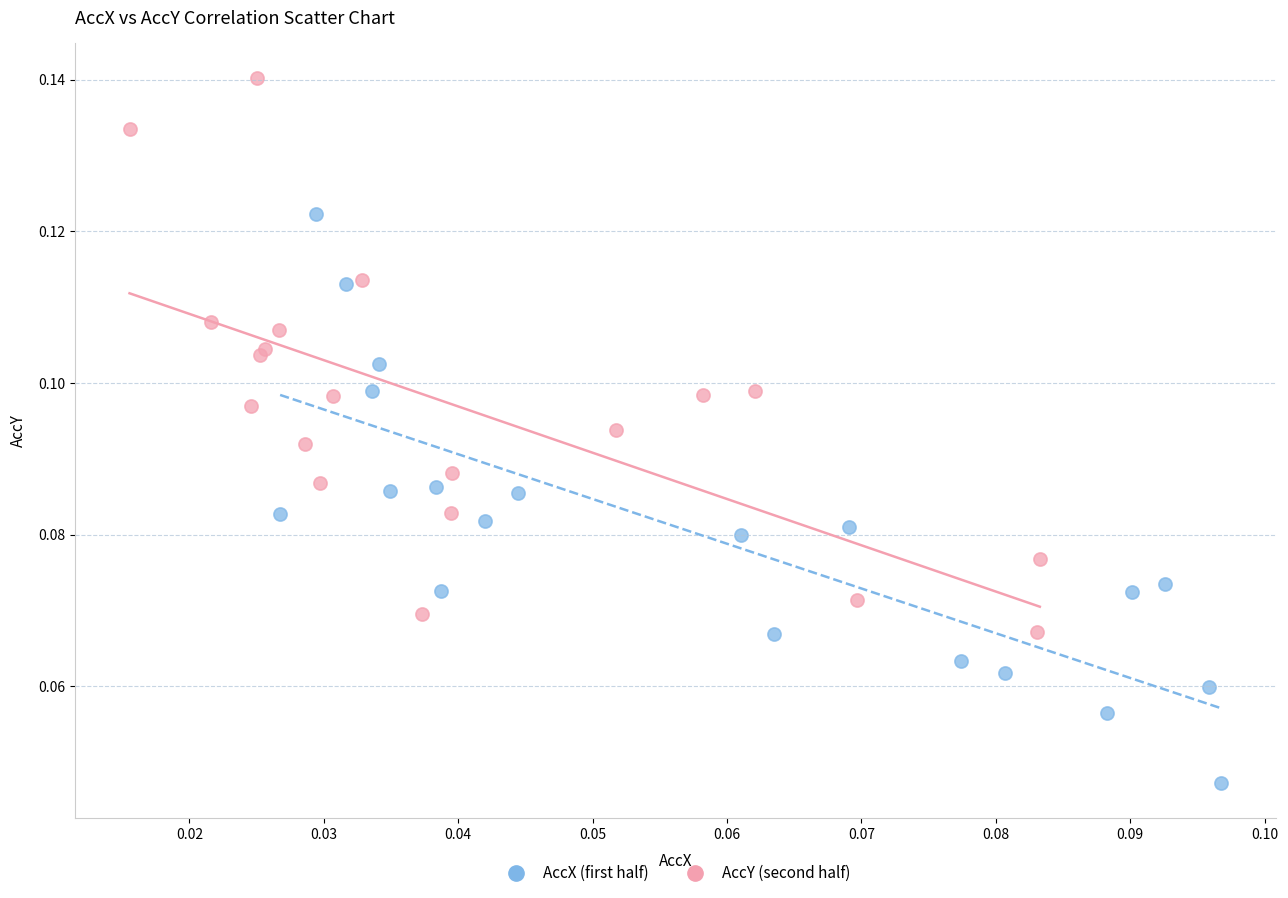

What are all the series names shown in the legend?

AccX (first half), AccY (second half)